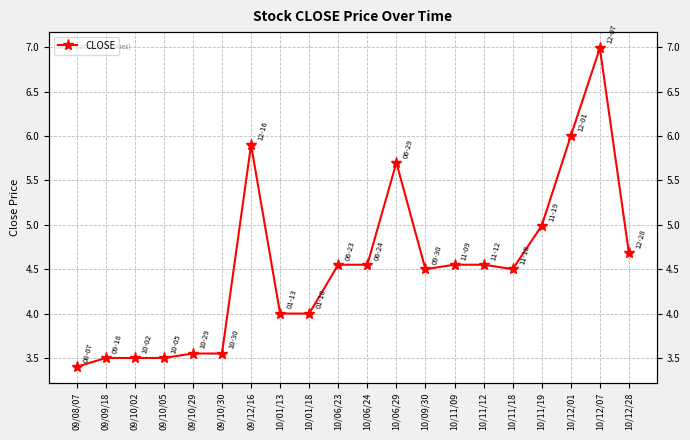

Approximately how many times larger is the value at 10/01/18 compared to 10/06/24?

0.9